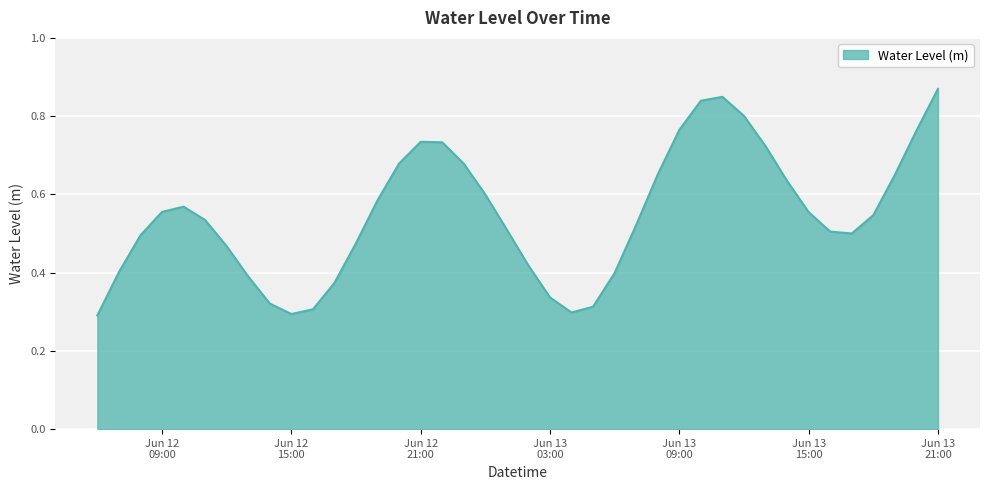

How many lines are shown in the chart?

1